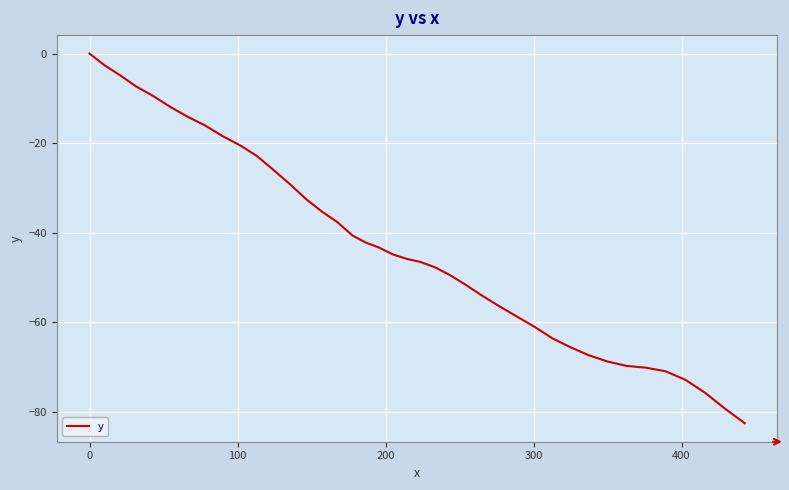

True or false: the data has more than 2 interior local peaks.

False